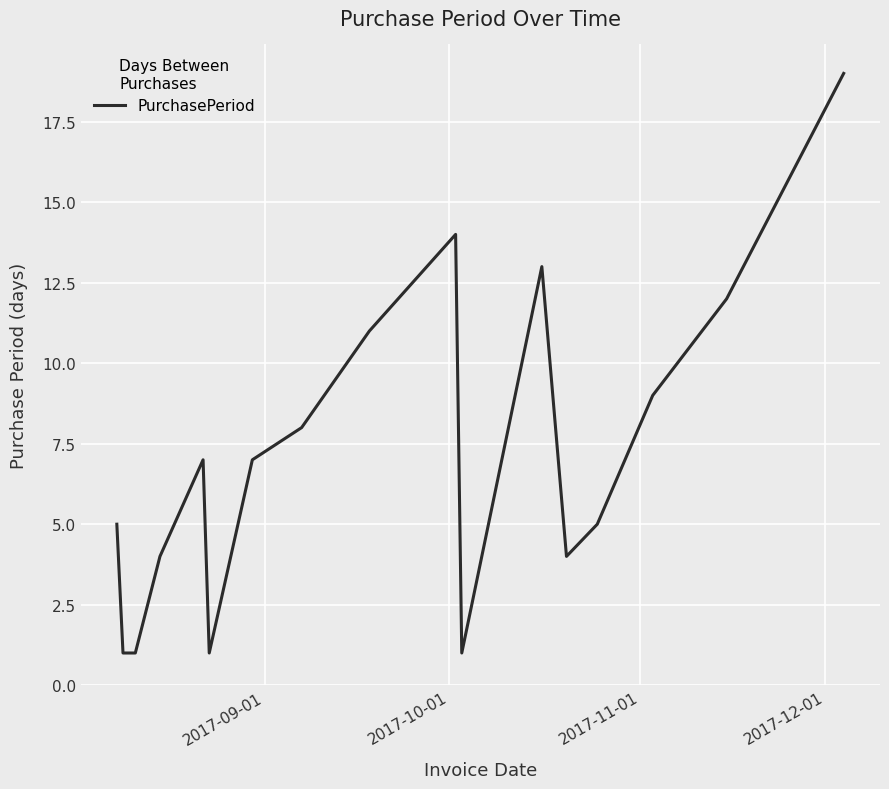

What is the difference between the maximum and second lowest values?

18